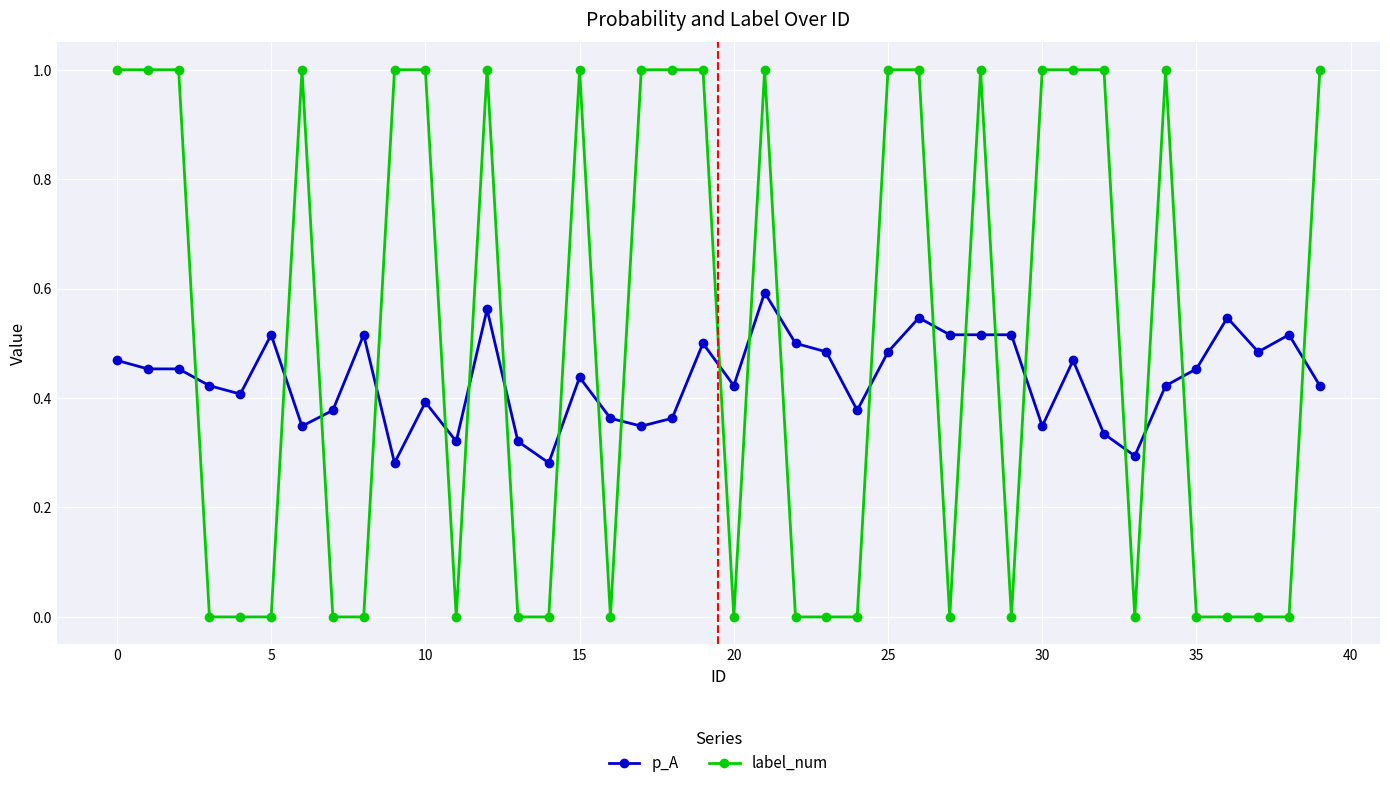

Which series has the largest total across all categories?

label_num